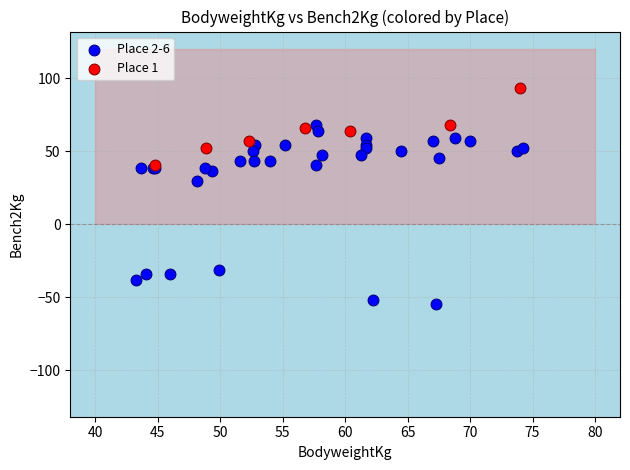

Which series reaches the maximum Y coordinate?

Place 1